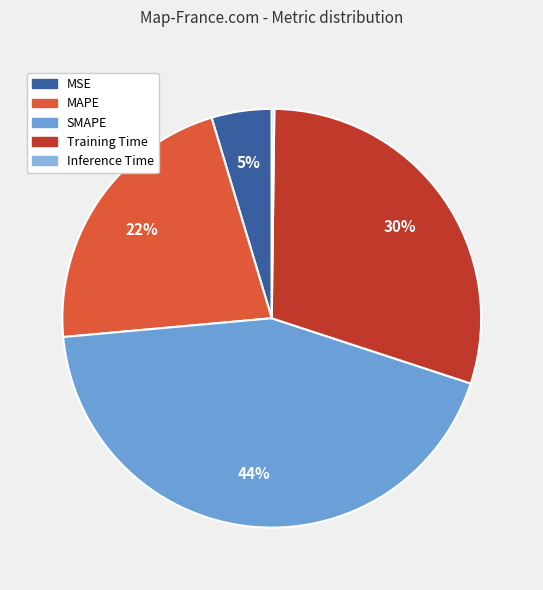

Is it true that Inference Time is 1% of the pie?

False